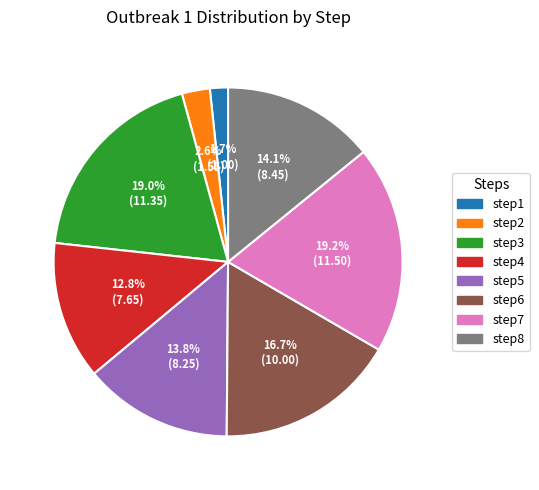

Is step7 the majority of the pie?

No